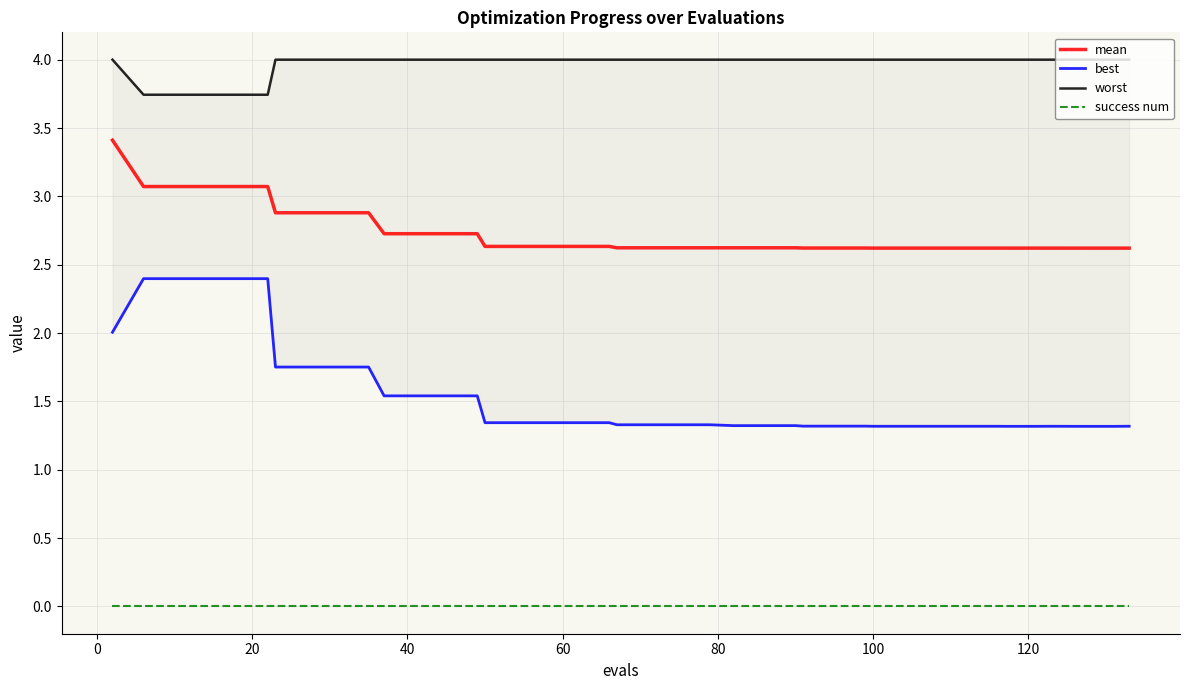

True or false: success num and mean intersect in this chart.

False